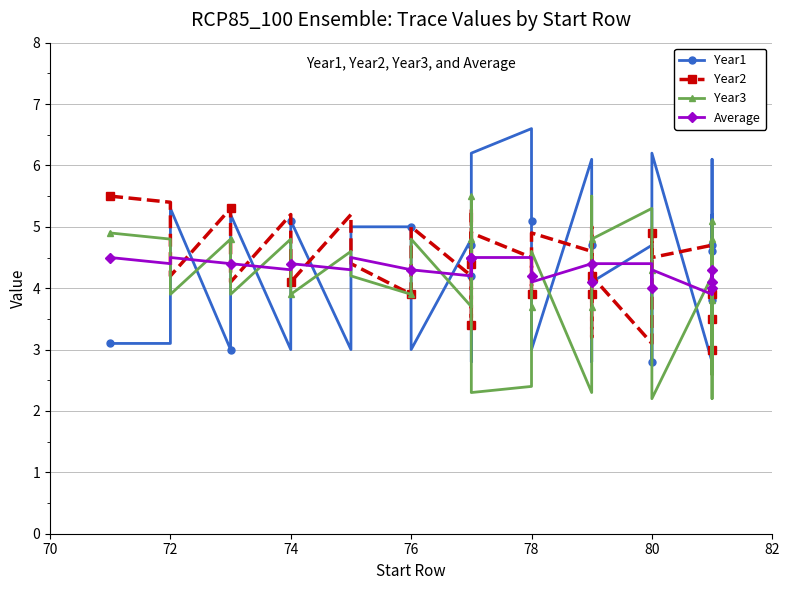

What is the minimum value for Average?

3.9